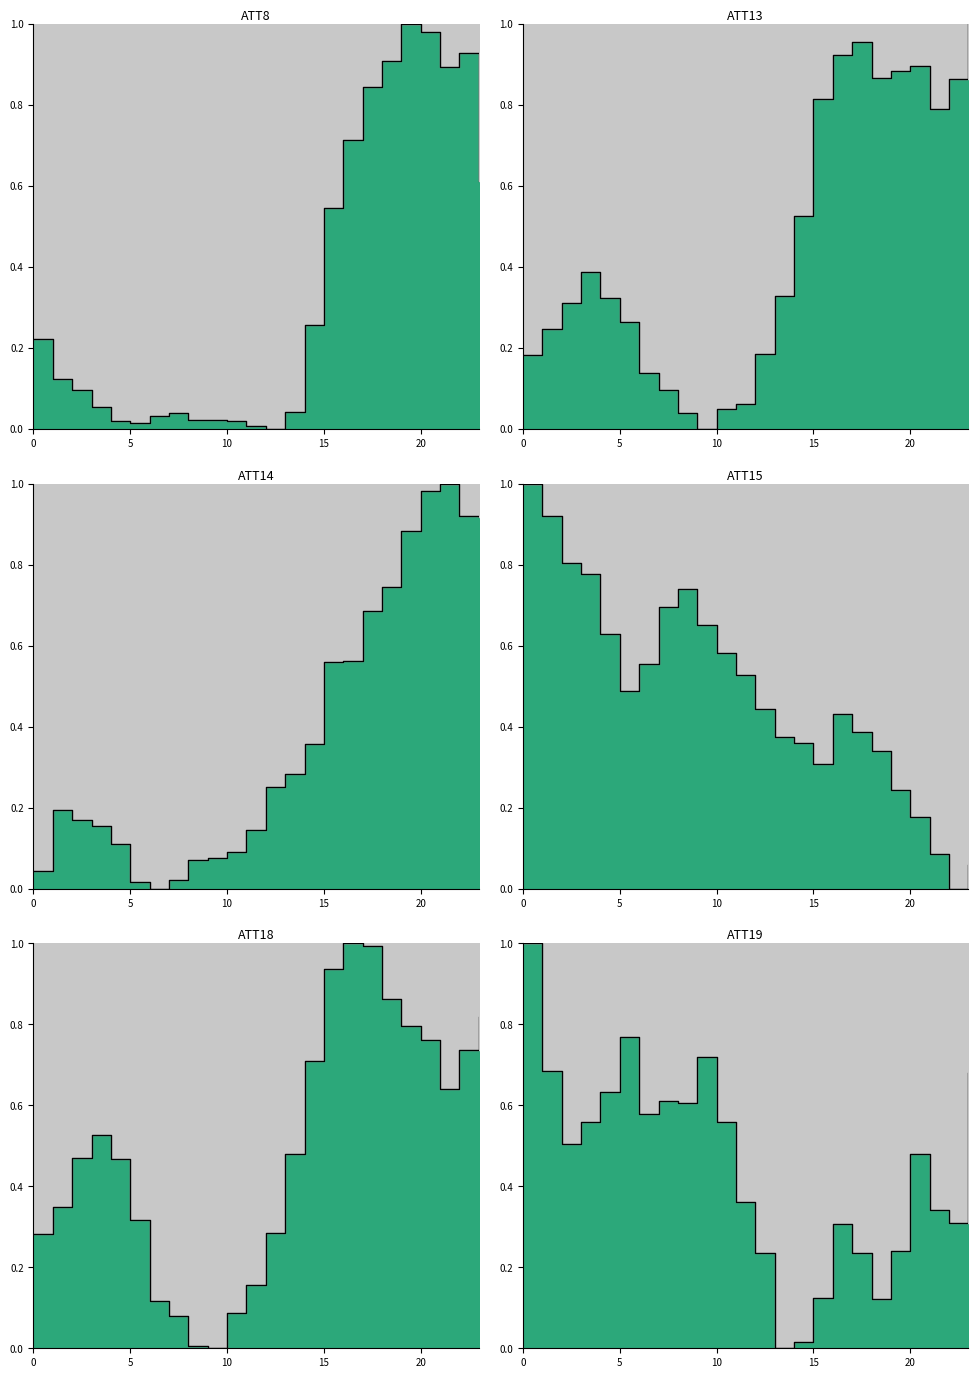

True or false: ATT18 has a value of 0.5 at 13.

True